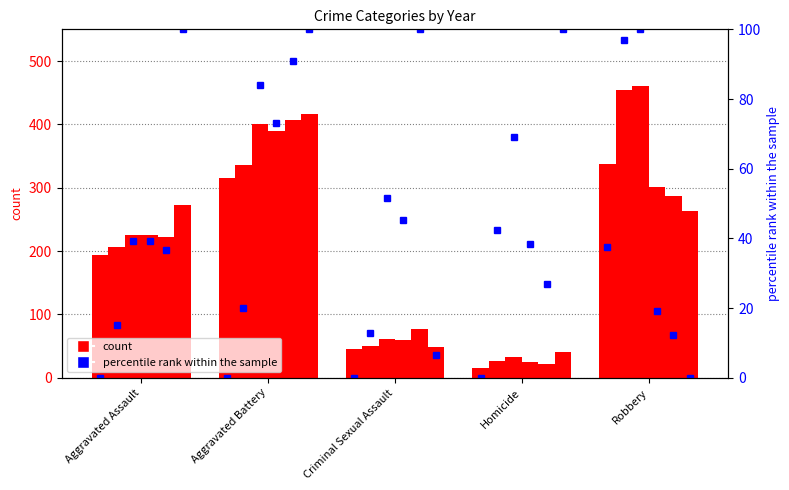

At how many categories does at least one series exceed 338?

2